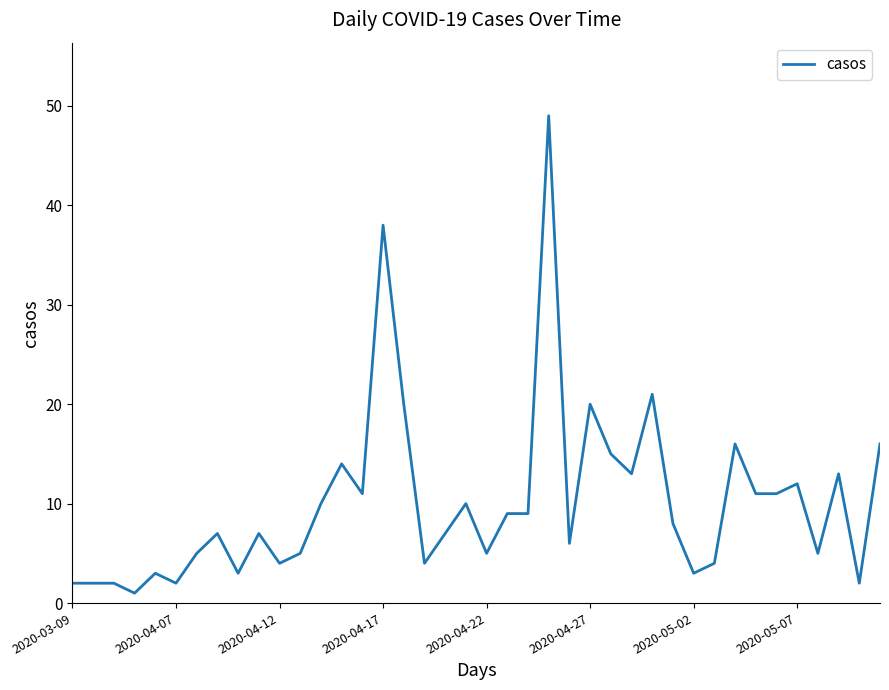

What is the difference between the maximum and minimum values?

48